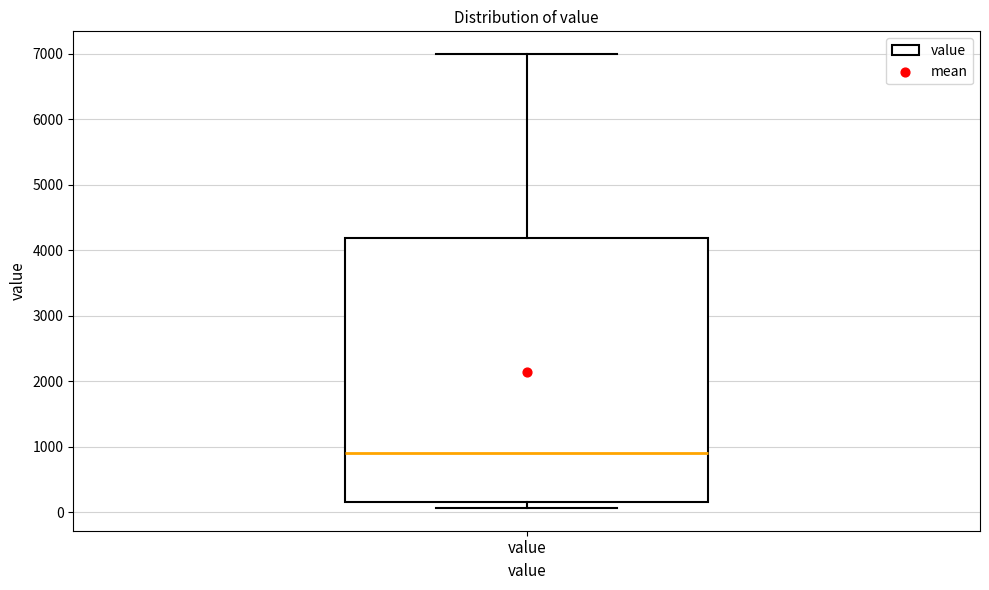

Where is the lower edge of the box for value on the y-axis? The values are not printed on the chart, so give them approximately, as read against the axis.

200